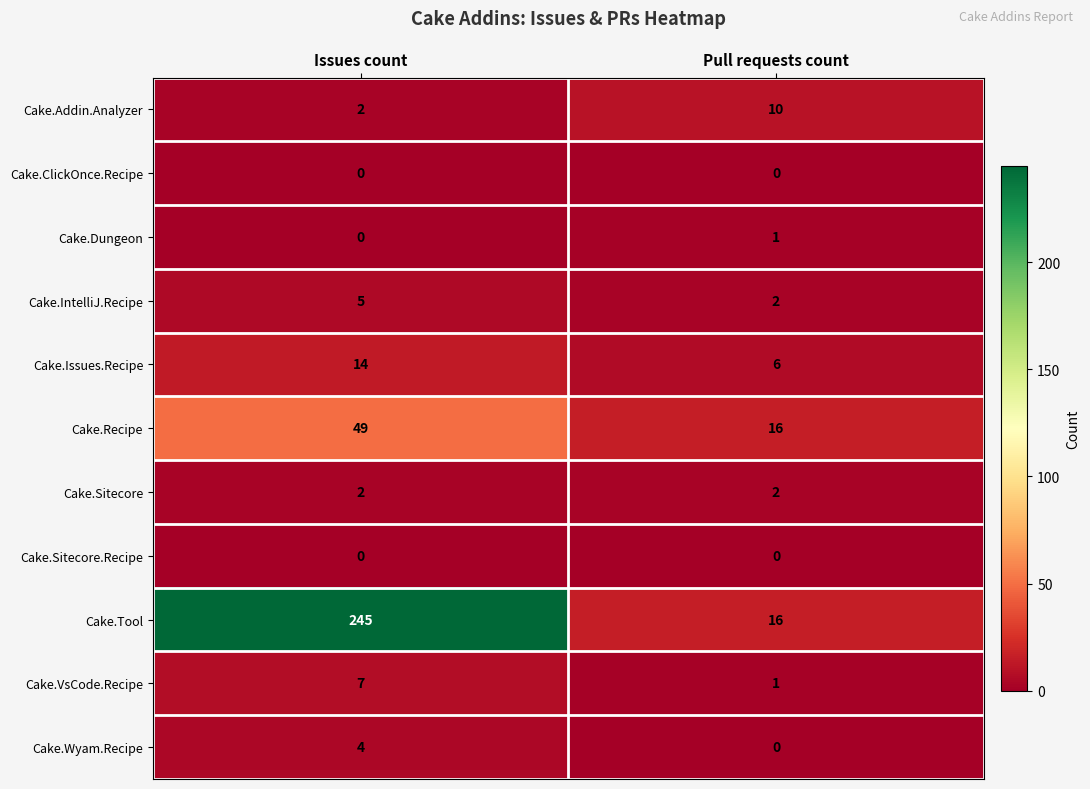

At which category is the sum across all series the highest?

Issues count